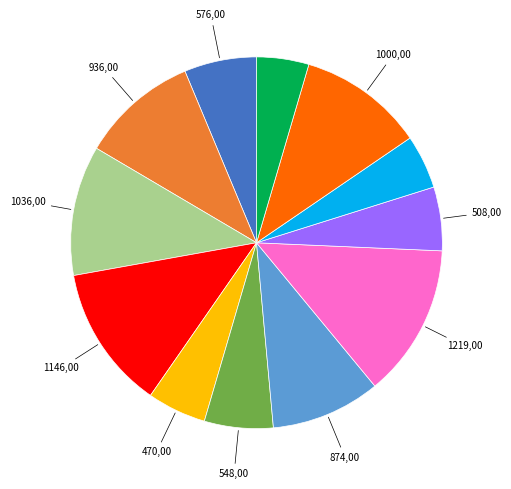

Does any single category account for the majority?

No